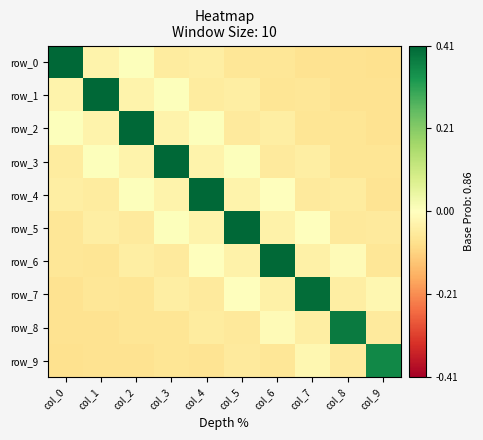

The row_4 series shows 0.0 at col_2. True or false?

True